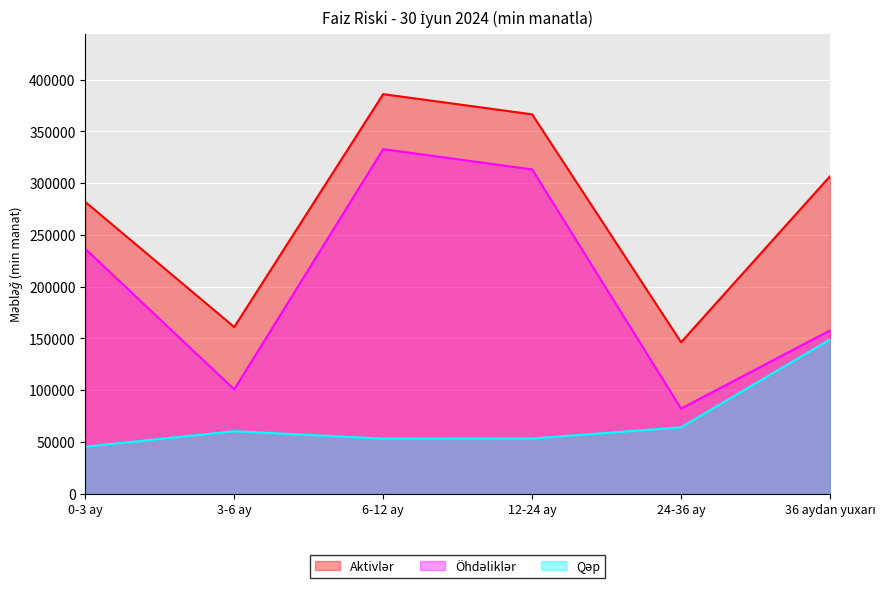

Which category has the highest value across all series?

6-12 ay